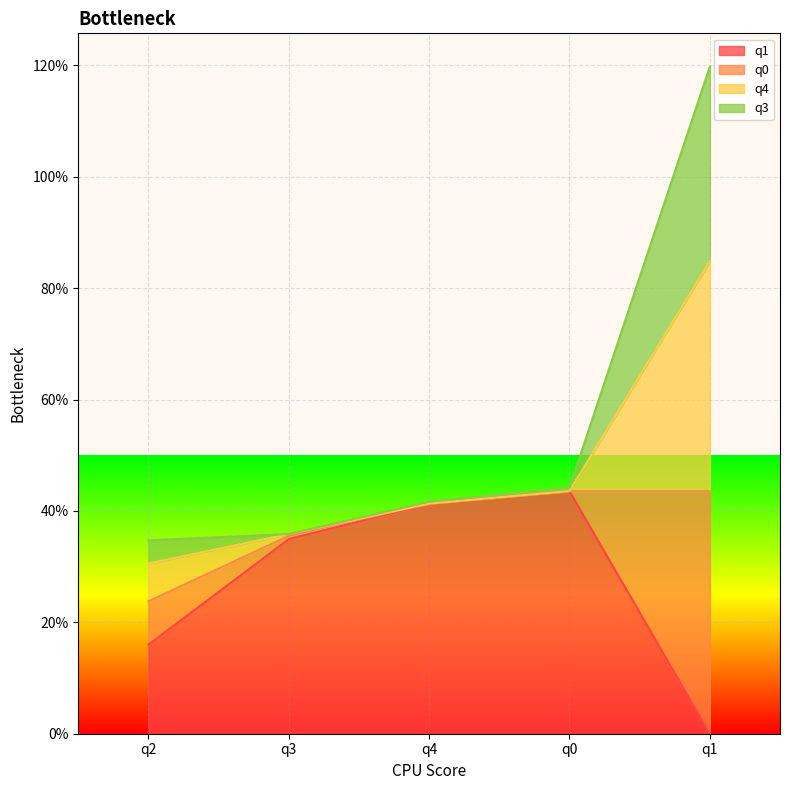

What is the maximum value for q1?

0.4